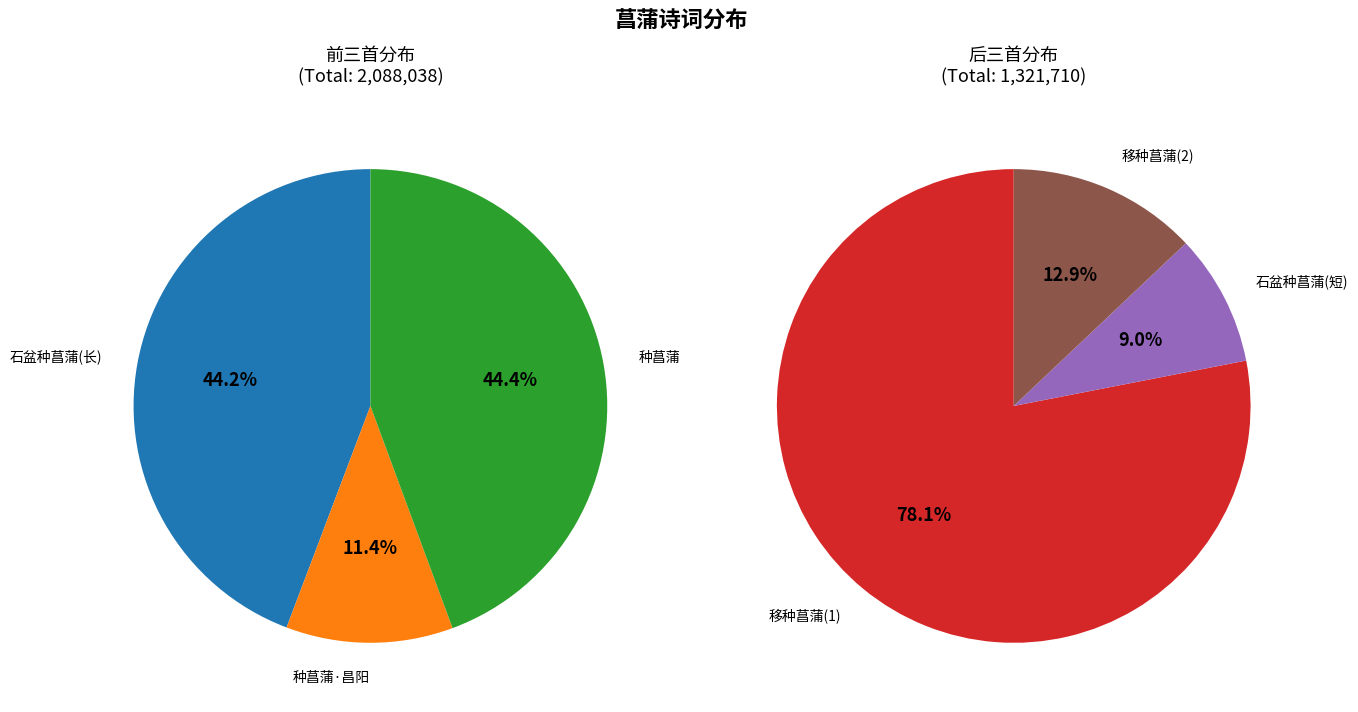

How many slices are in this pie chart?

6